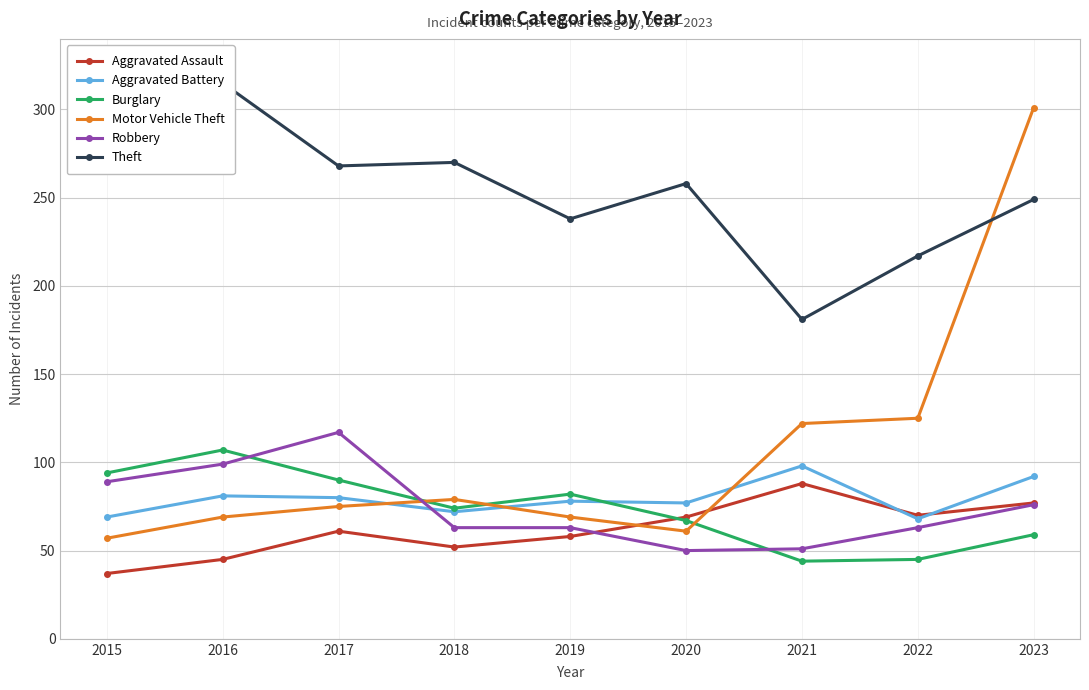

Which has a higher value, 2018 or 2016?

2018